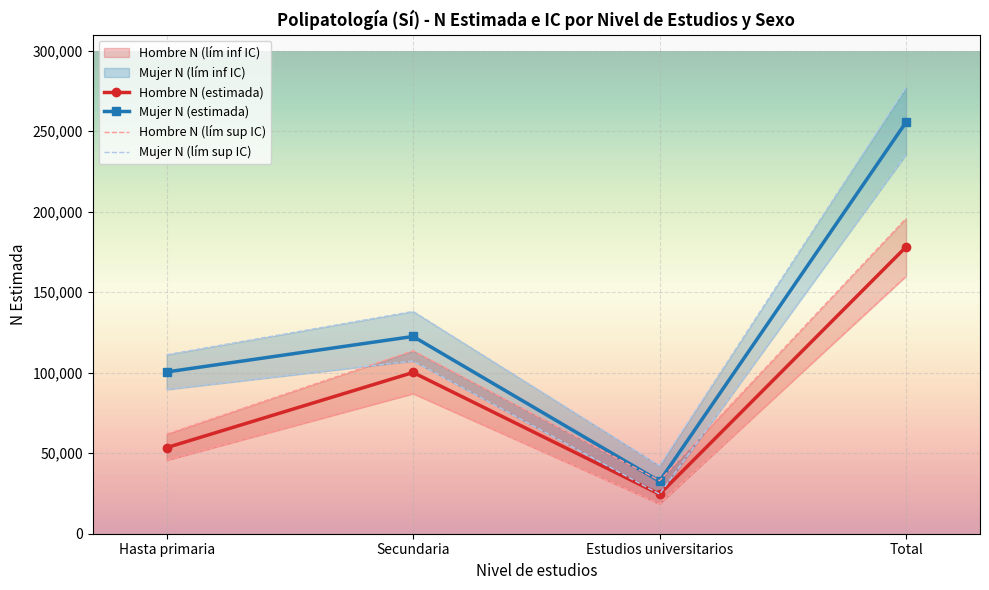

Is this an area chart (filled region under the line)?

No